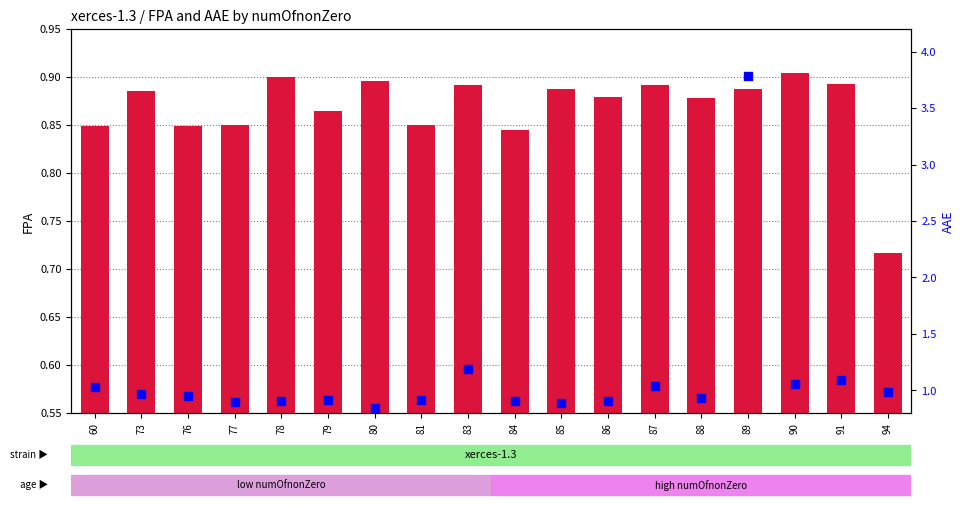

Which series reaches the maximum Y coordinate?

AAE